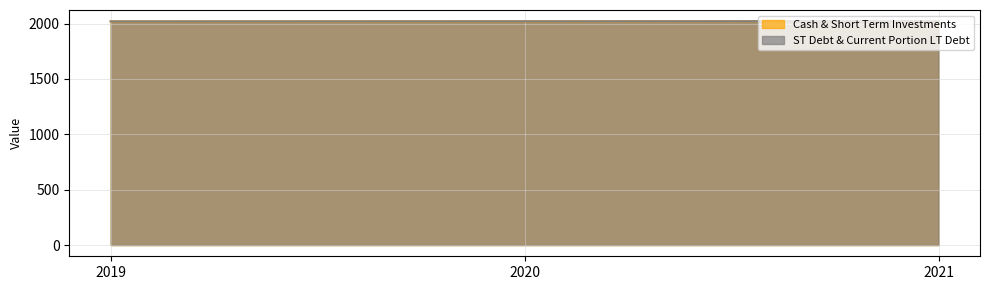

Which has a higher value, 2020 or 2019?

2020